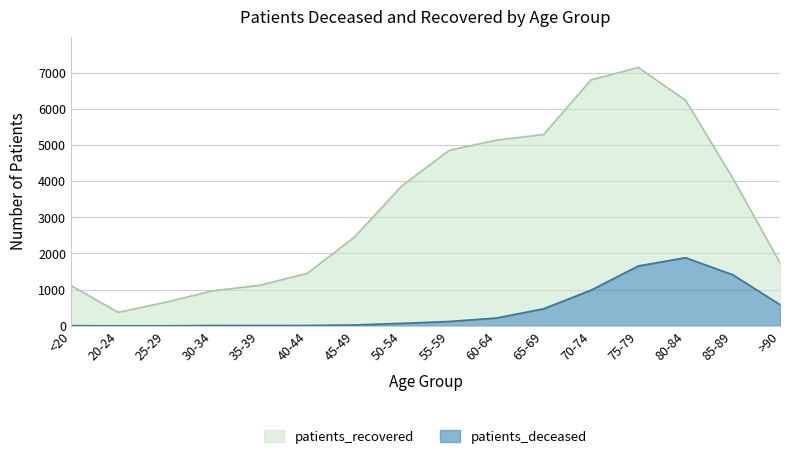

At which category is the sum across all series the highest?

75-79